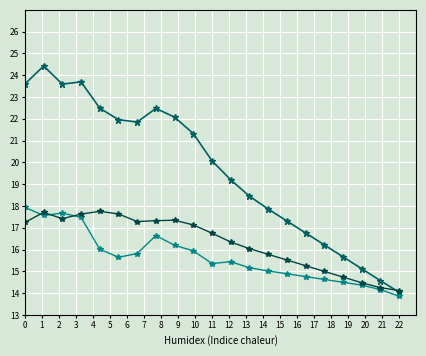

The value of Y high at 3 is 17.6. True or false?

True